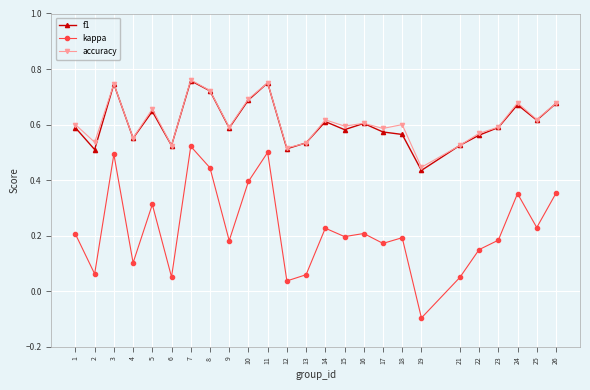

Which series has the largest range (max minus min)?

kappa